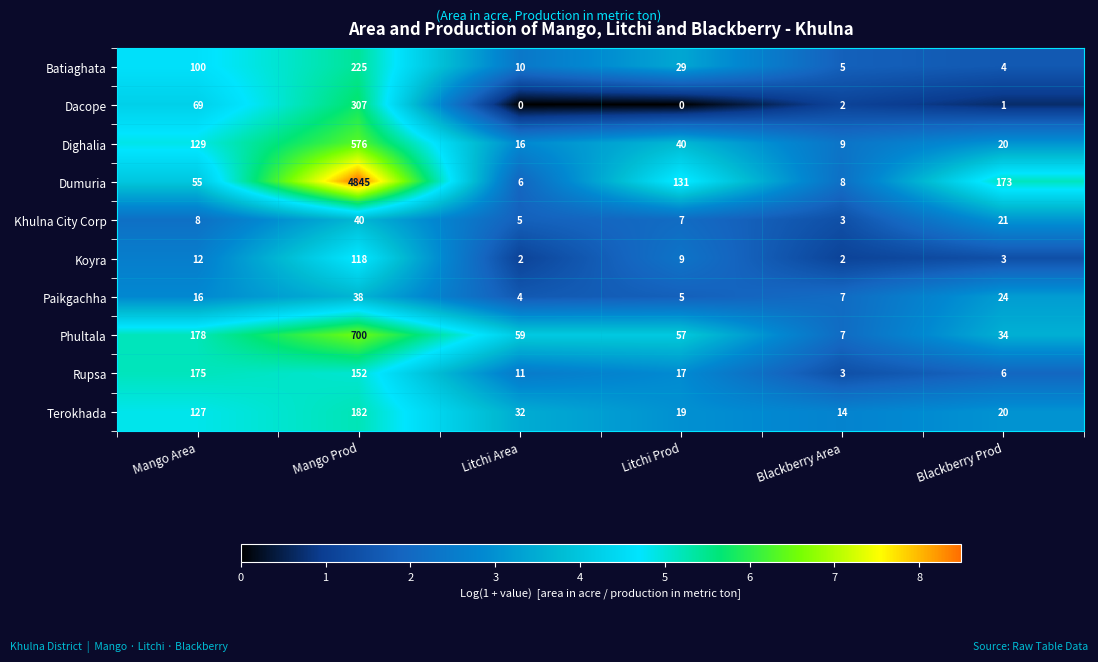

What is the total value across all series at Mango Prod?

7183